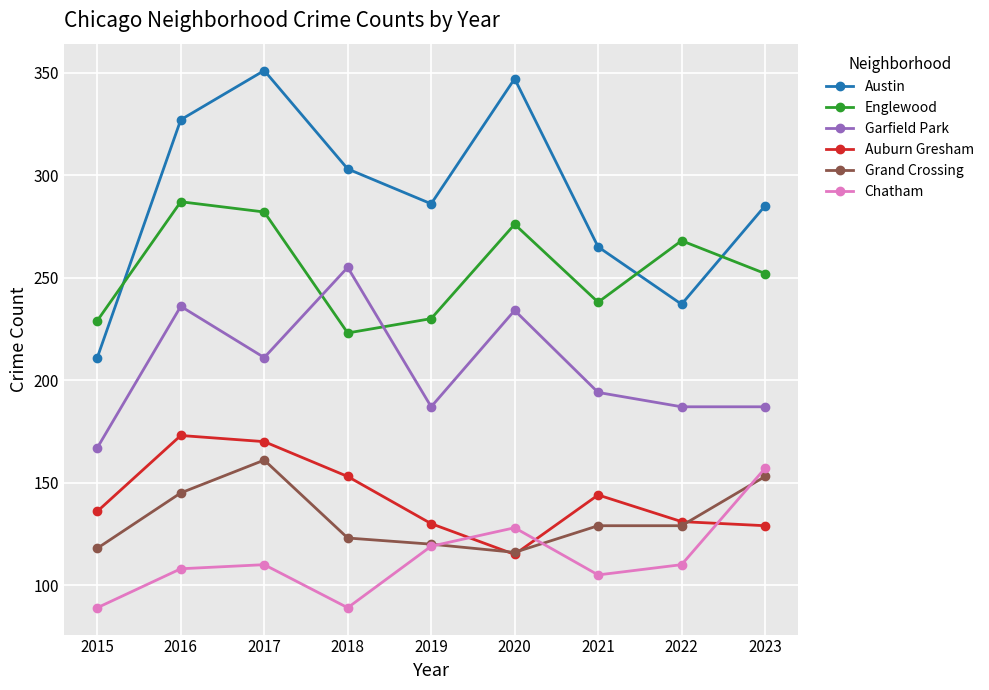

True or false: Chatham and Englewood cross at least once.

False